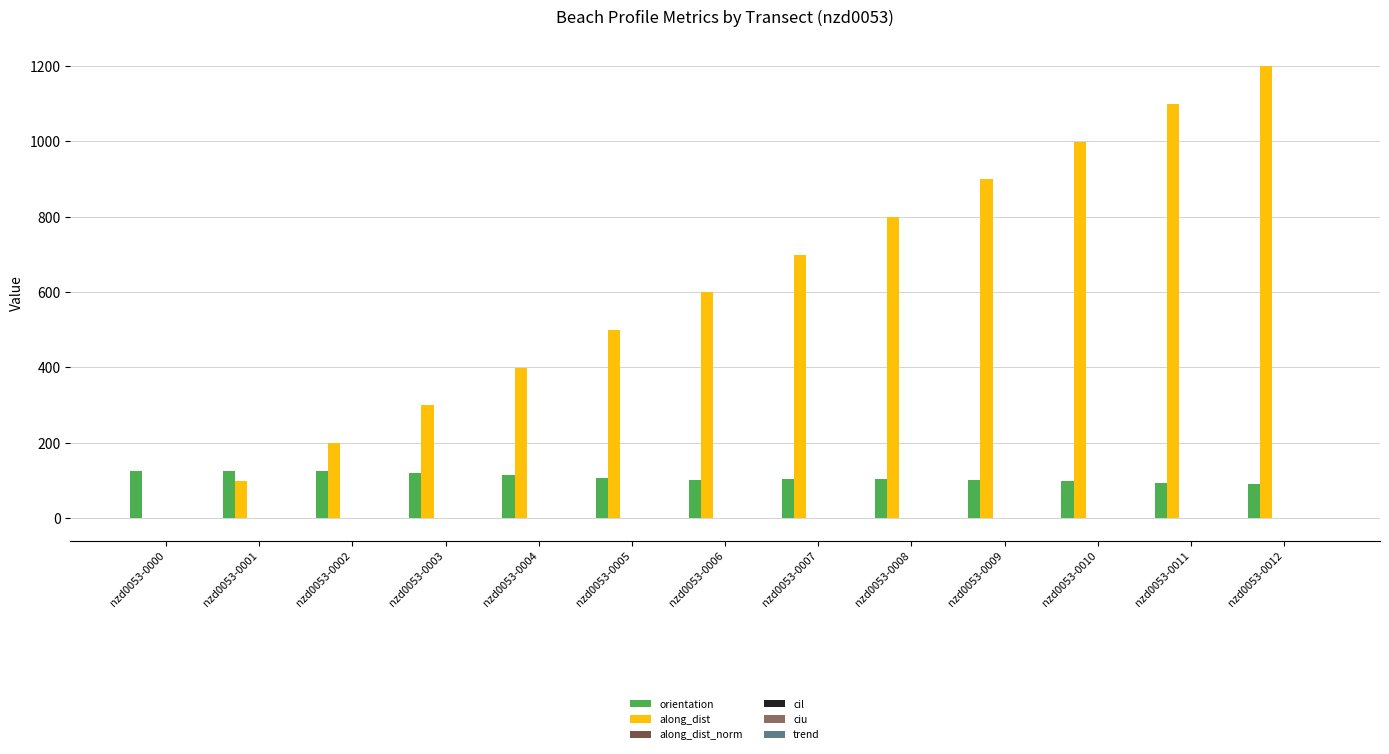

What is the sum of all orientation values?

1414.0